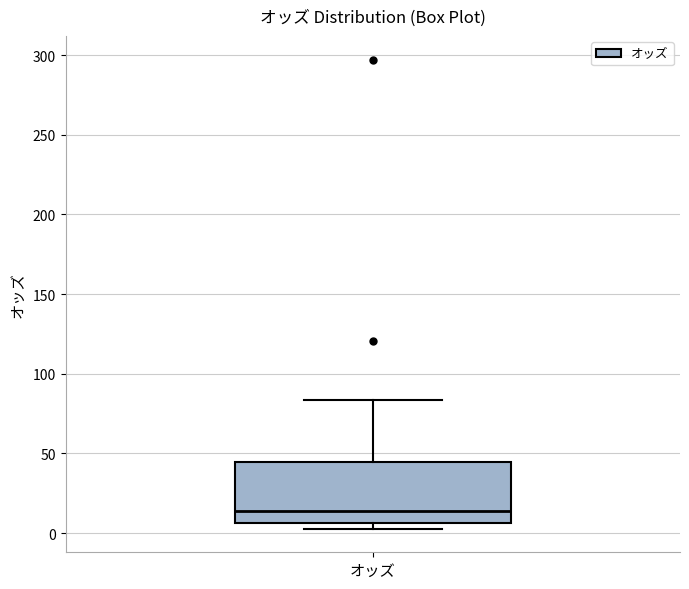

Transcribe this box plot: give where the median line is, the range the box spans, and where the two whiskers end, as read against the y-axis. The values are not printed on the chart, so give them approximately, as read against the axis.

median 15, box 5 to 45, whiskers 5 (just below the box's lower edge) to 85